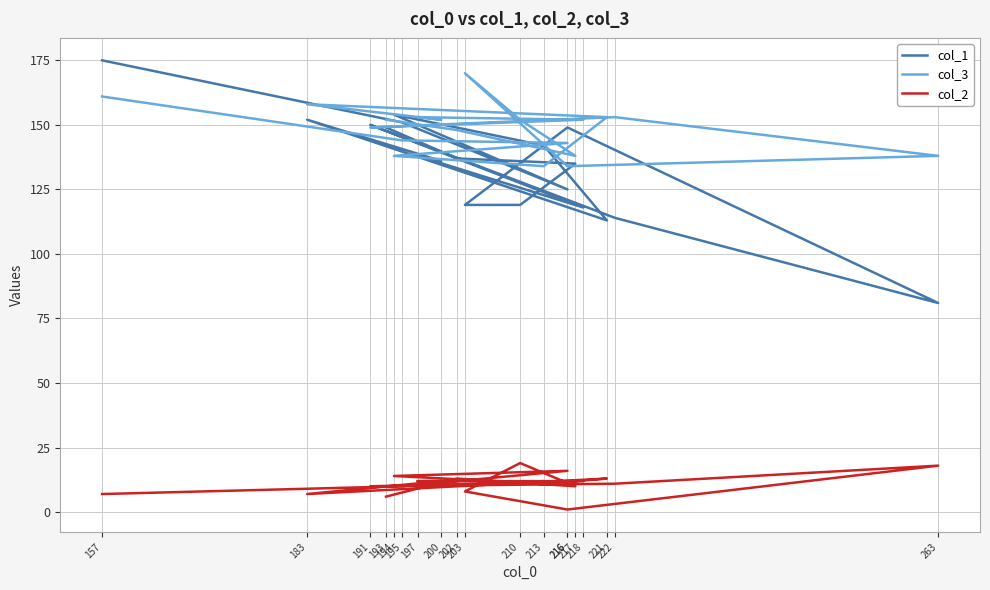

At which label is col_2 closest to 10?

217